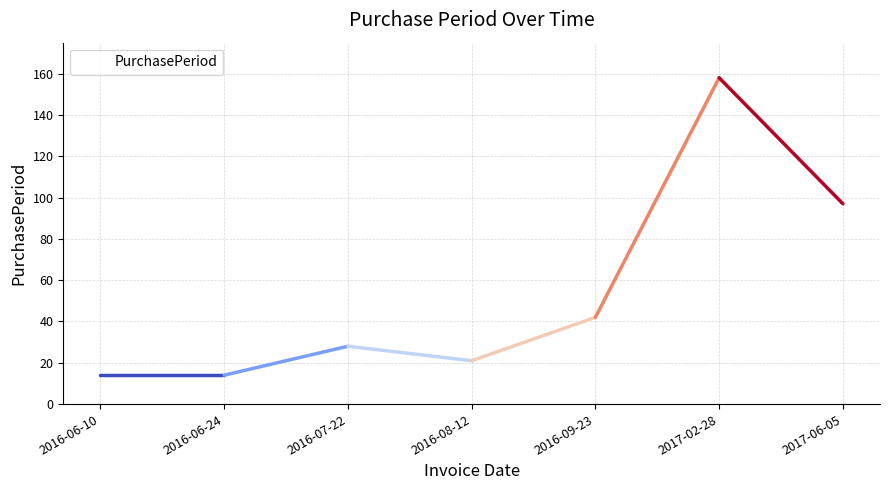

How many interior local peaks (higher than both neighbors) does the data have?

2